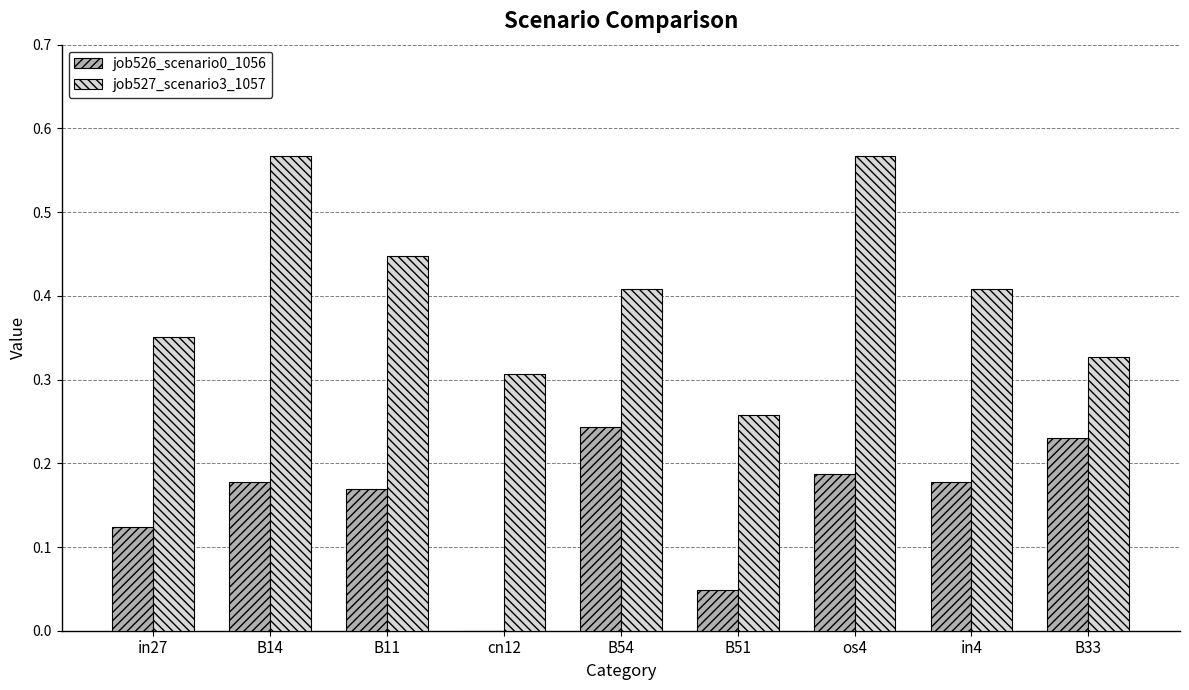

The job526_scenario0_1056 series shows 0.1 at B51. True or false?

False